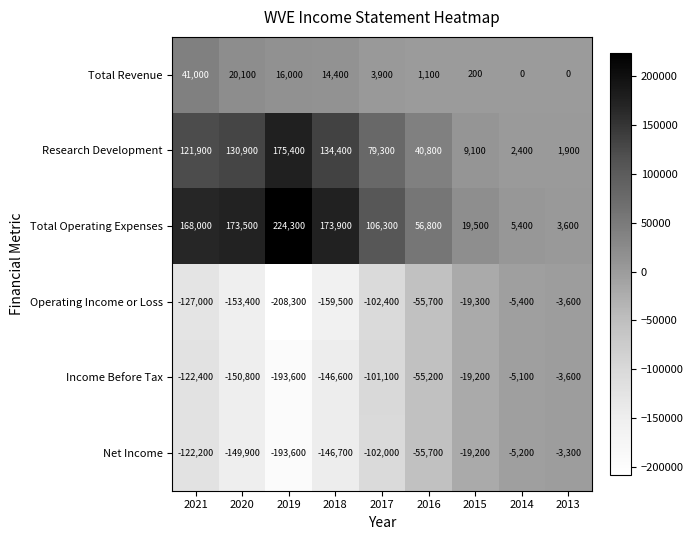

How many series are shown in this chart?

6